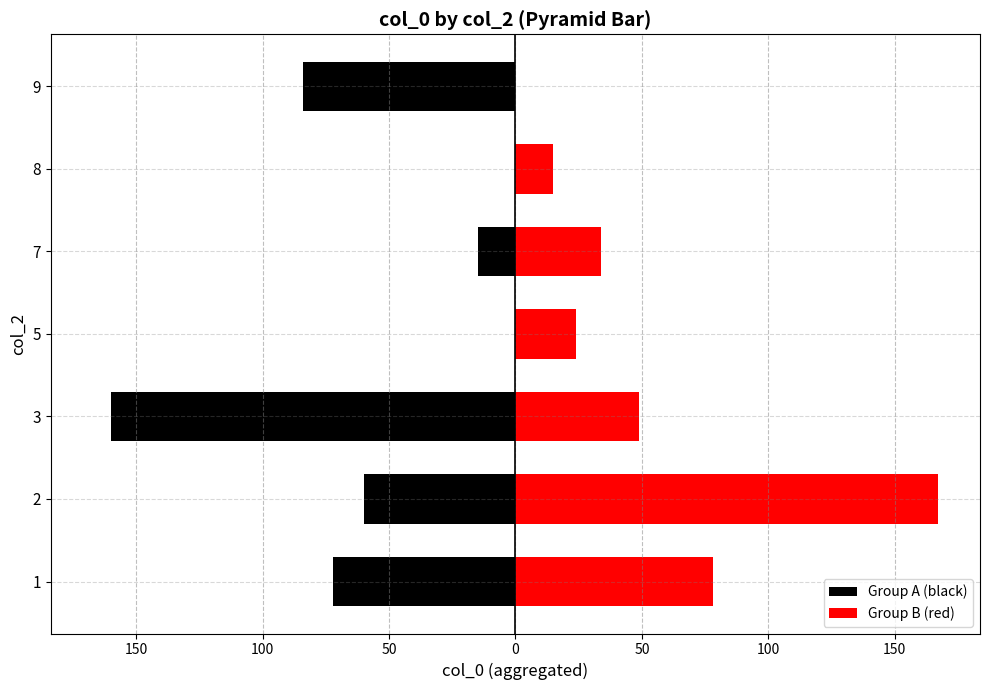

Is it true that Group B (red) equals 167 at 2?

True